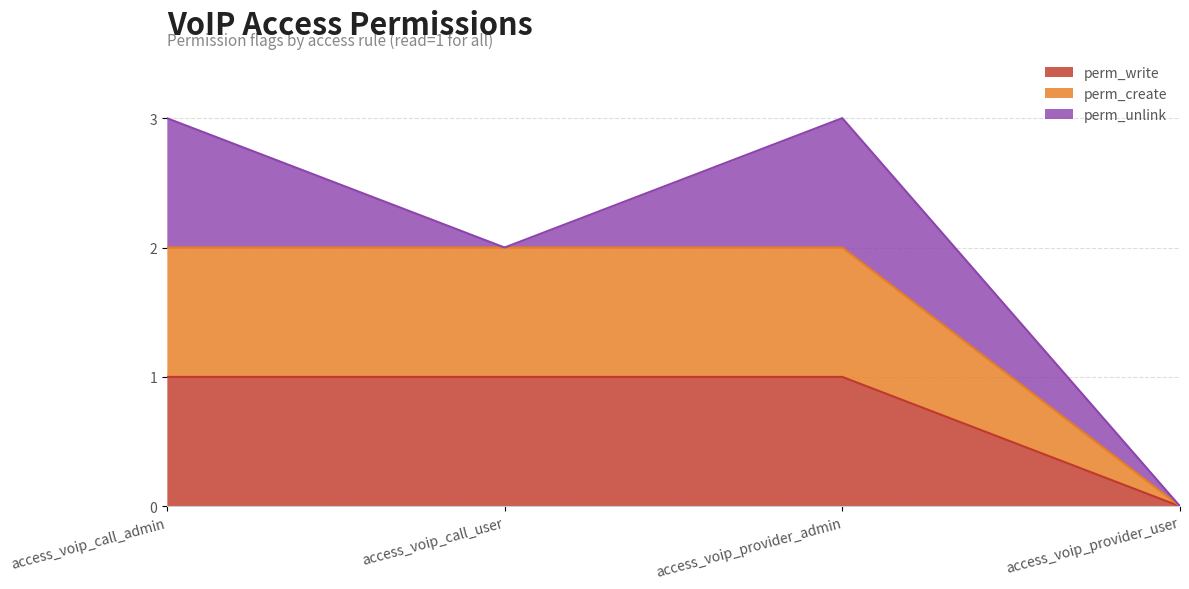

What is the maximum value for perm_write?

1